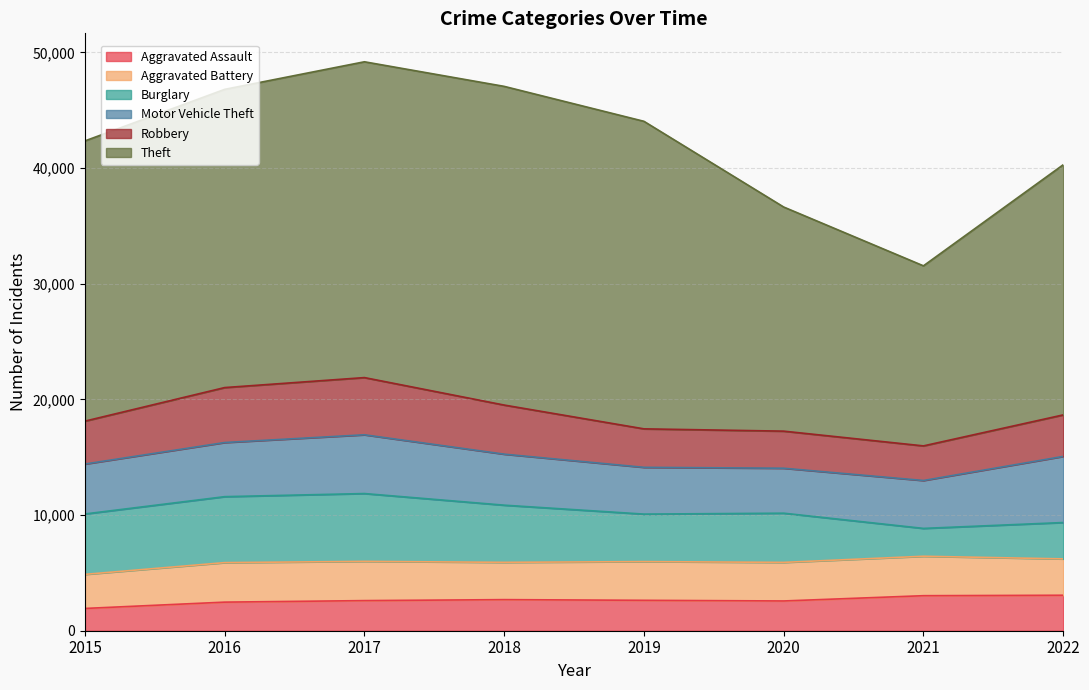

What are all the series names shown in the legend?

Aggravated Assault, Aggravated Battery, Burglary, Motor Vehicle Theft, Robbery, Theft